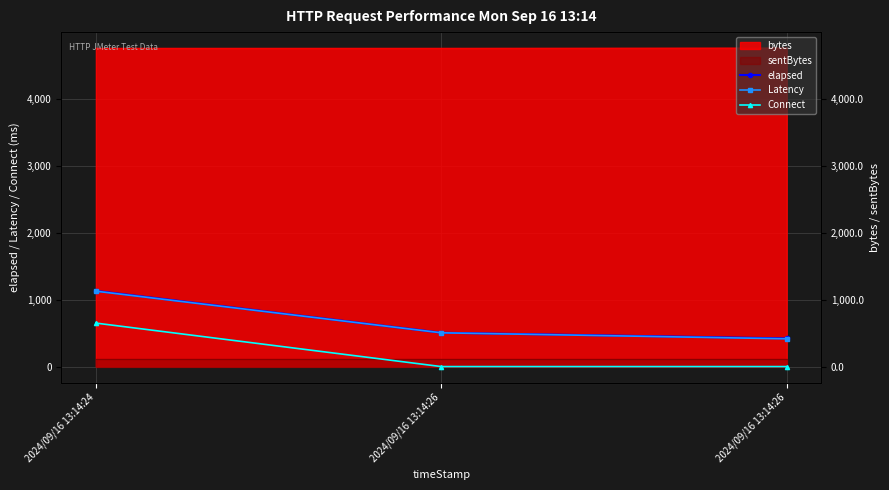

Does the chart have visible grid lines?

Yes